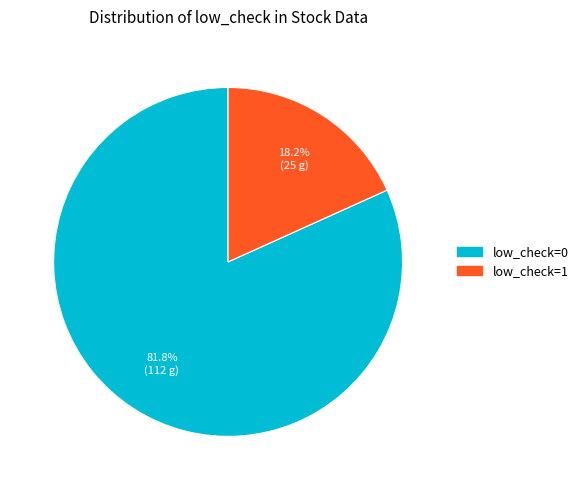

Rank the categories by value from highest to lowest.

low_check=0, low_check=1